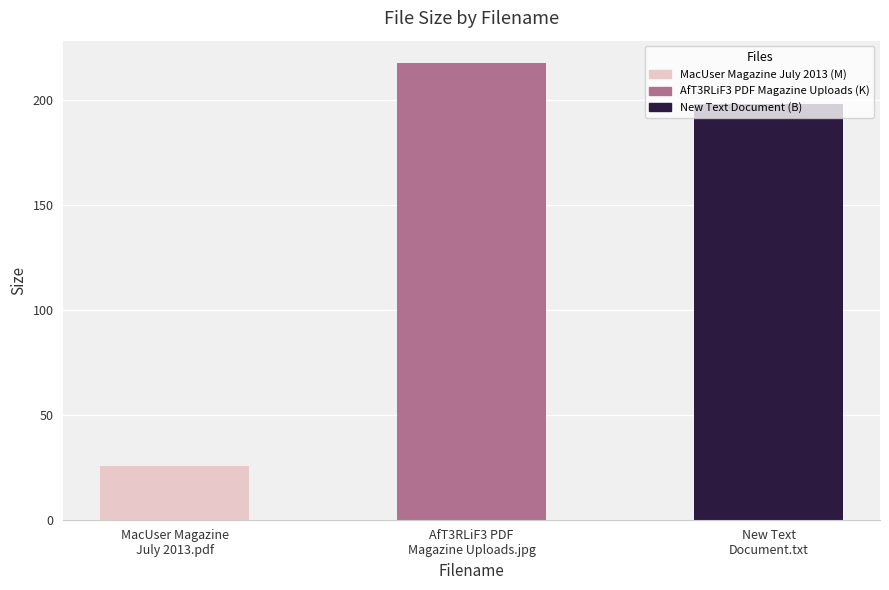

What position from the right is New Text
Document.txt?

1